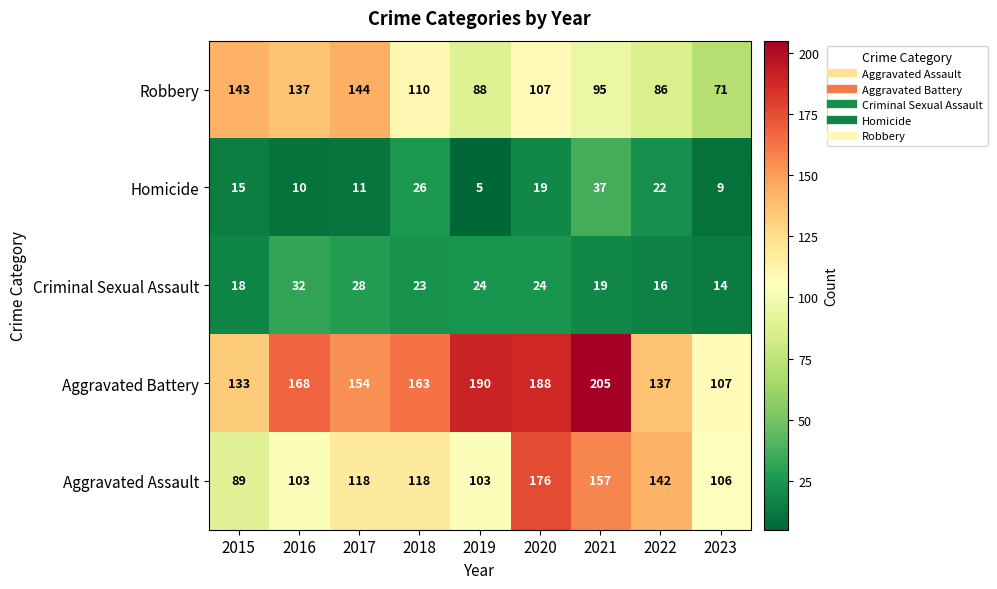

What is the greatest value displayed?

205